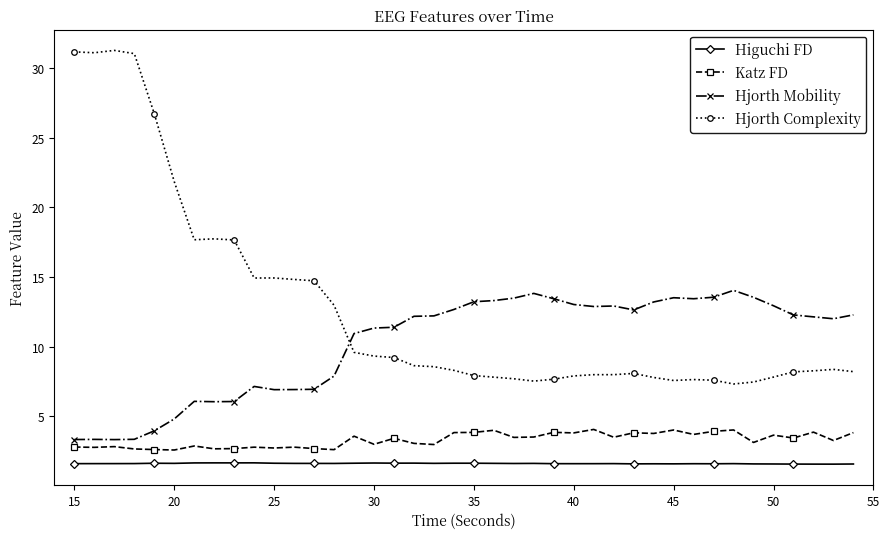

What is the value of the Higuchi FD point at the 16th from the left?

1.7